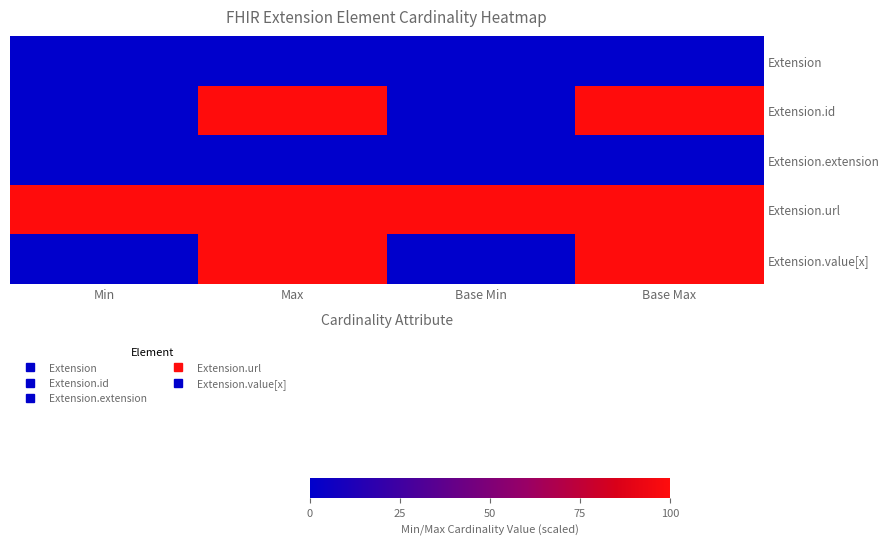

Which series has the widest spread of values?

Extension.id